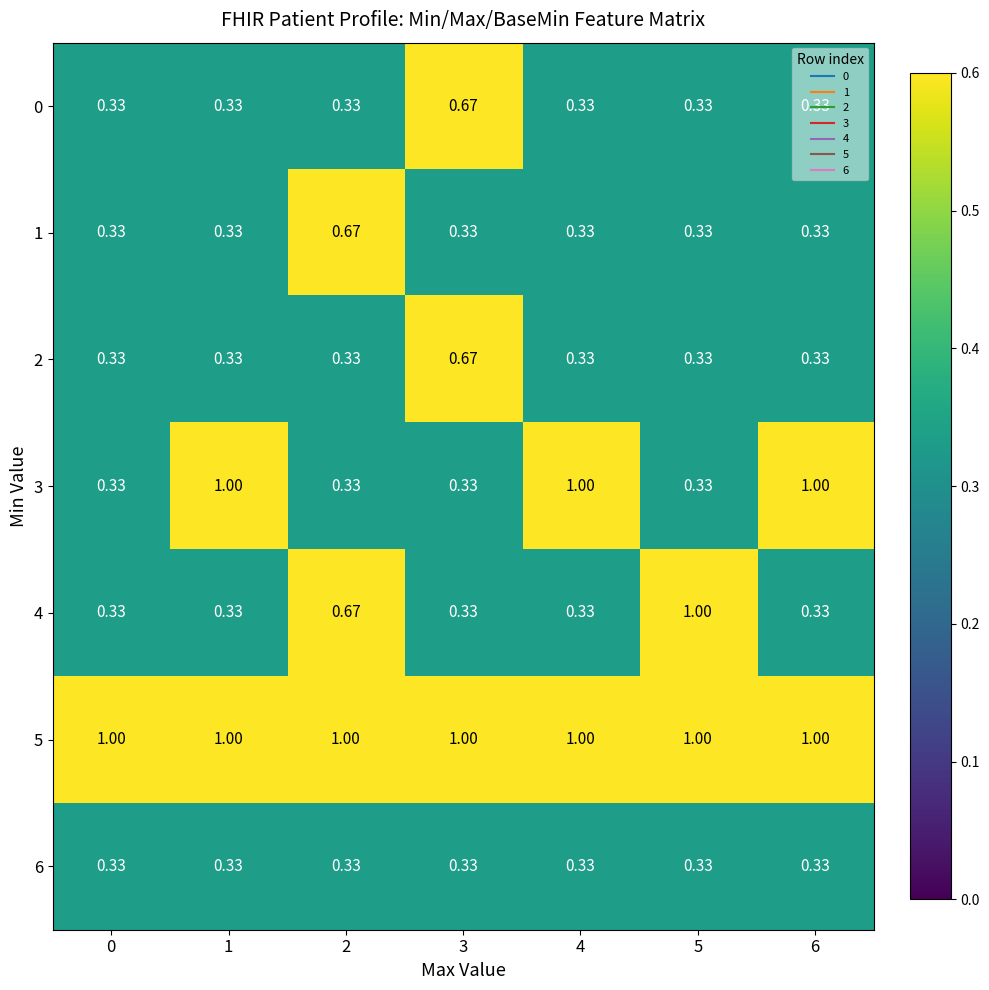

What is the total value across all series at 6?

3.7